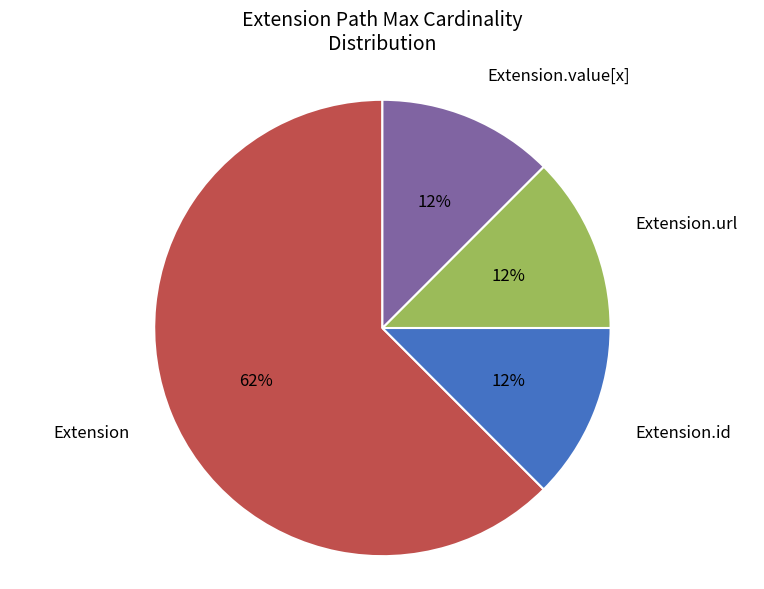

To the nearest percent, what is the average slice percentage?

25%